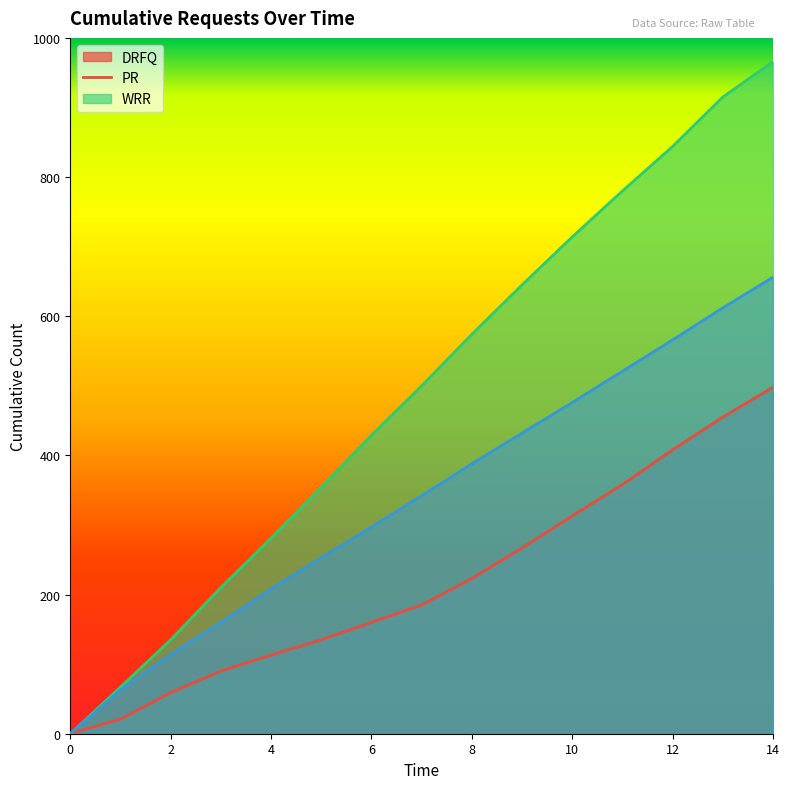

True or false: PR and WRR cross at least once.

False